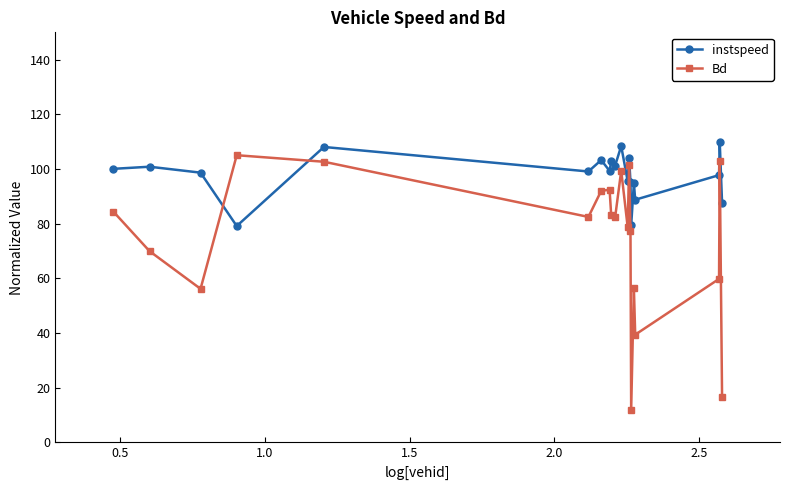

At how many categories does at least one series exceed 106?

3